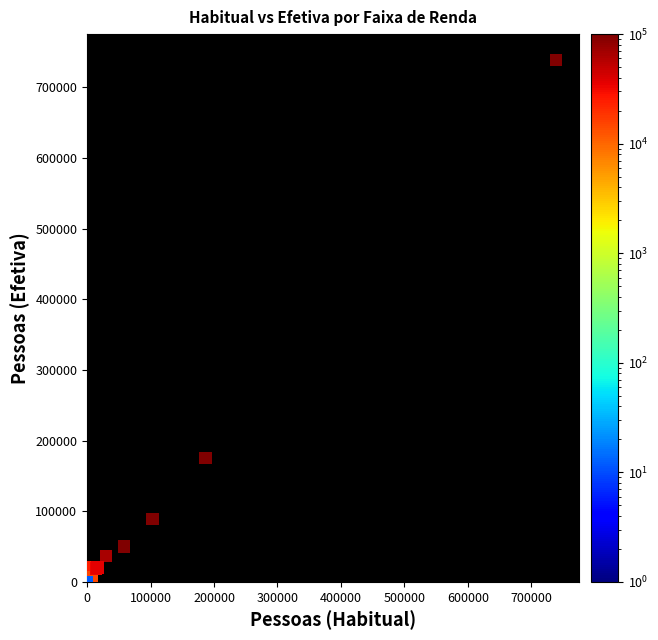

What Y value in the scatter plot is closest to 369201?

175687